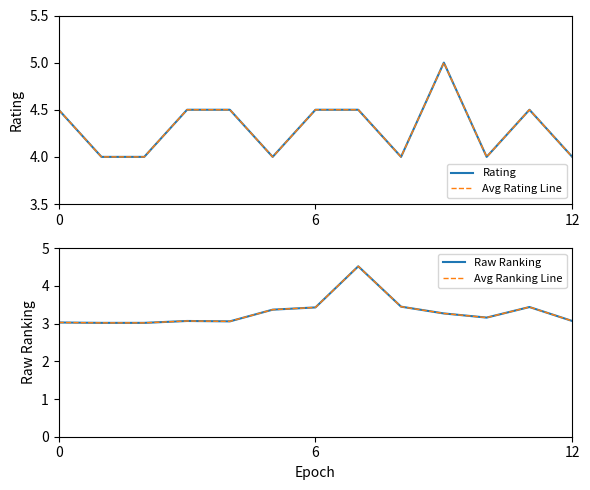

At how many categories does at least one series exceed 3?

13